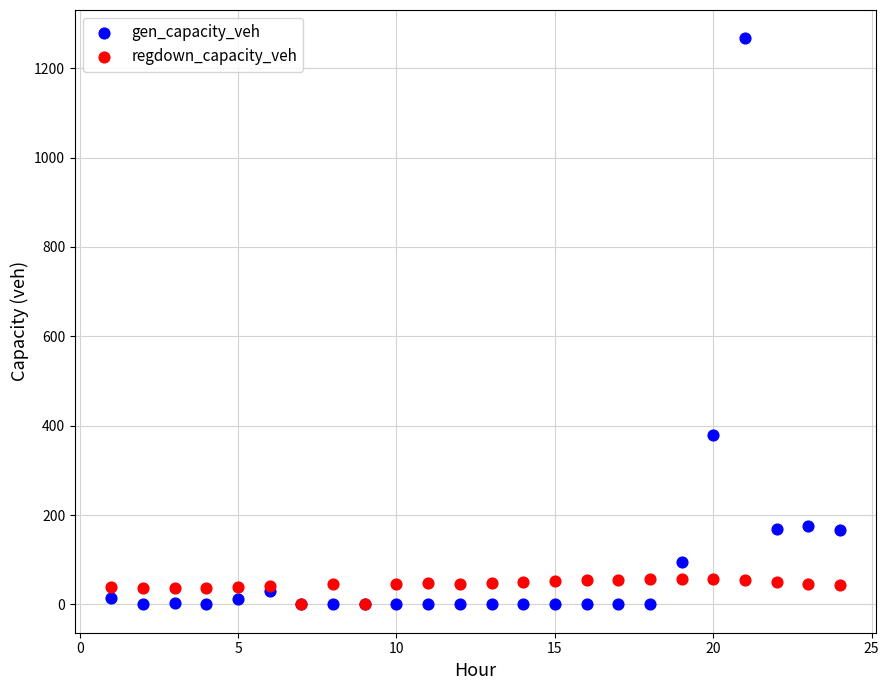

In the gen_capacity_veh series, what Y value is closest to 633?

379.0